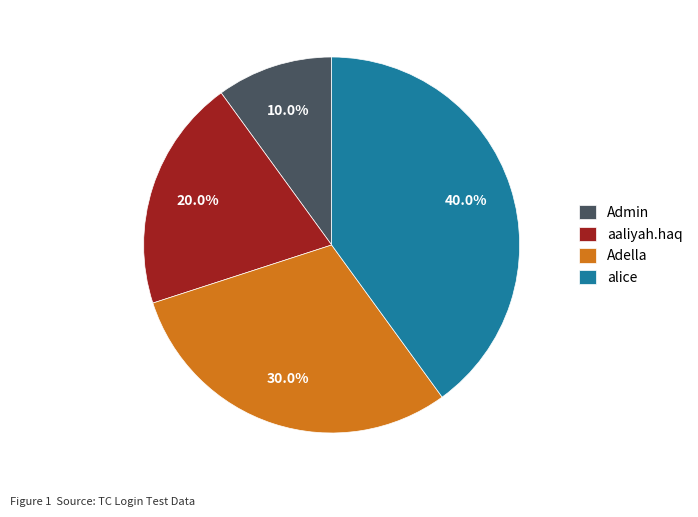

Which has a higher value, alice or Admin?

alice